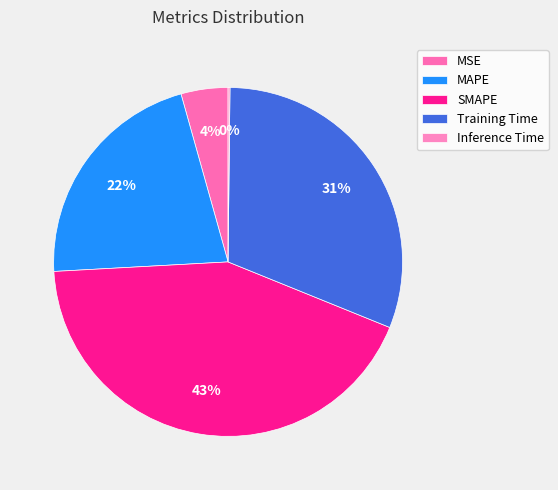

To the nearest percent, what portion does Training Time represent?

31%